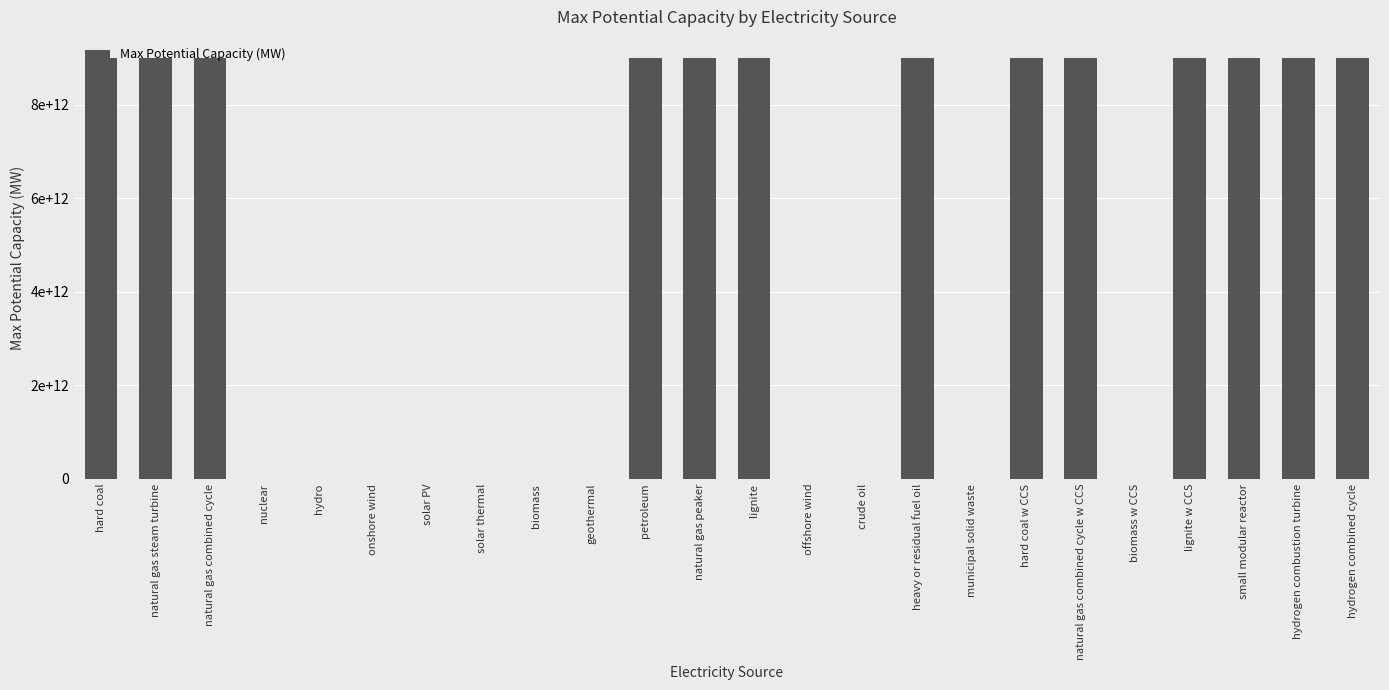

Are the bars grouped side by side (vs. stacked)?

No